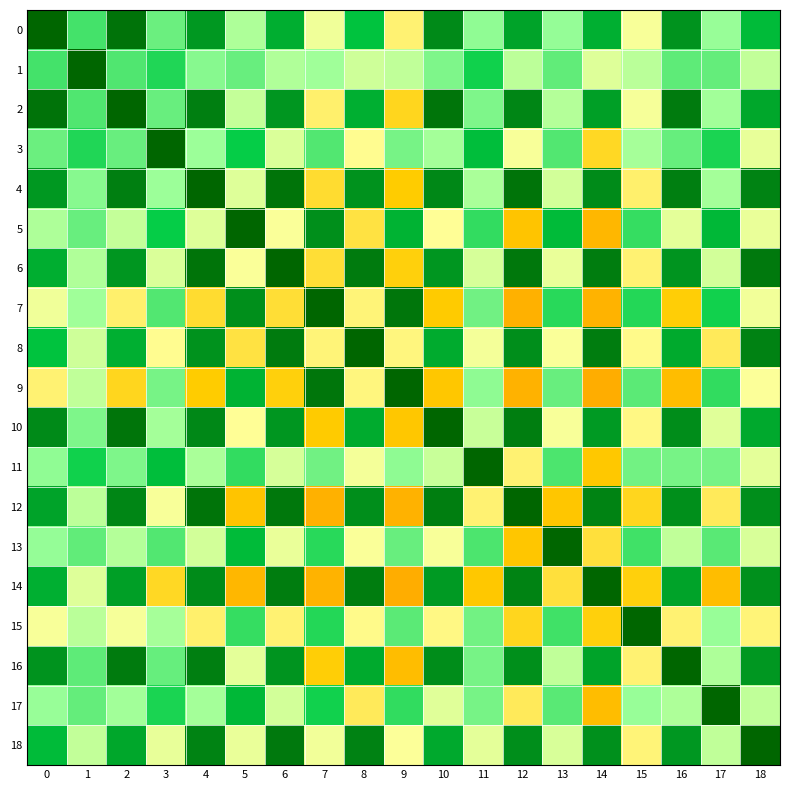

At how many categories does at least one series exceed 0?

19